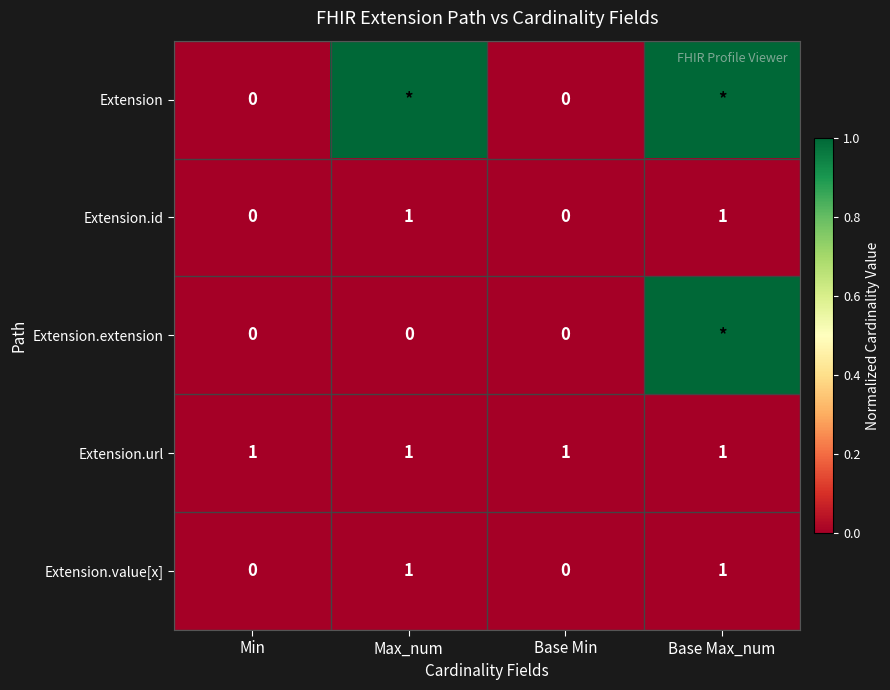

Count the Extension.id values in the range 0 to 1.

4